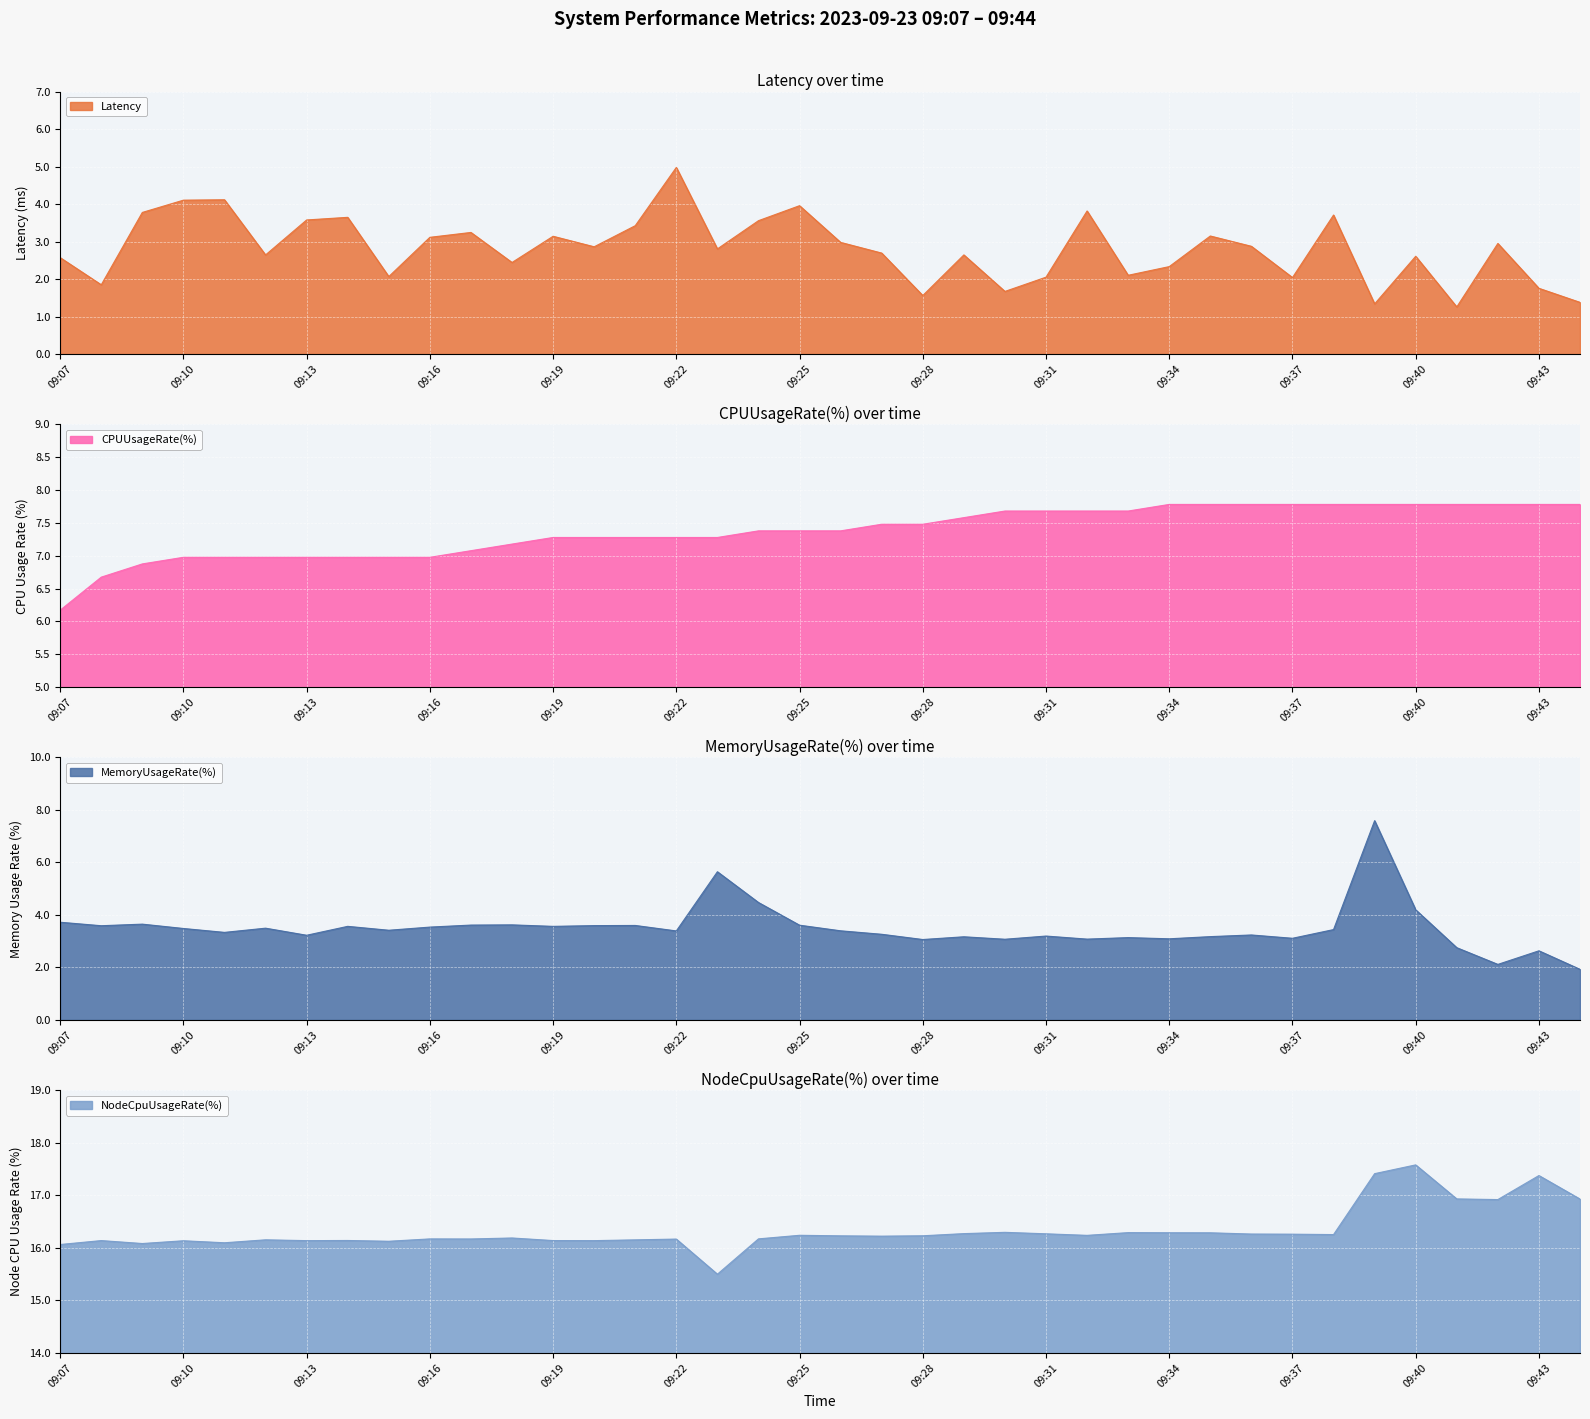

The value of Latency at 09:37 is 1.0. True or false?

False